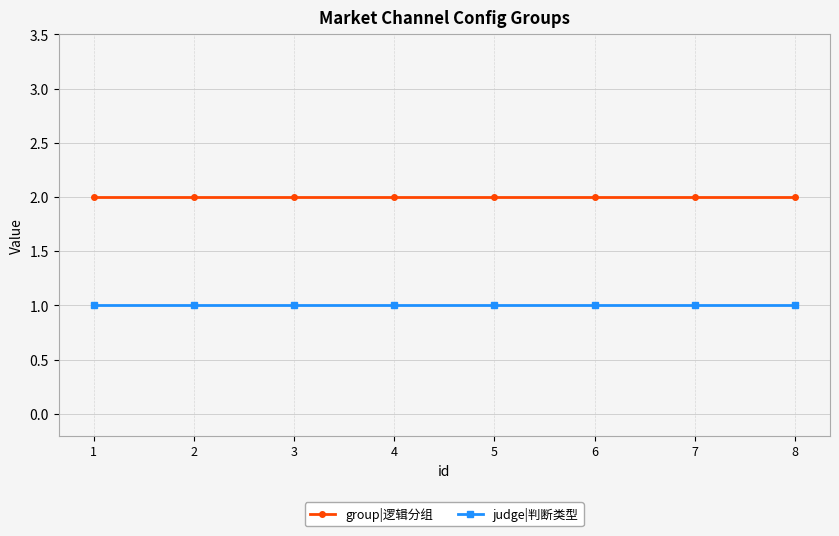

What is the maximum value shown in the chart?

2